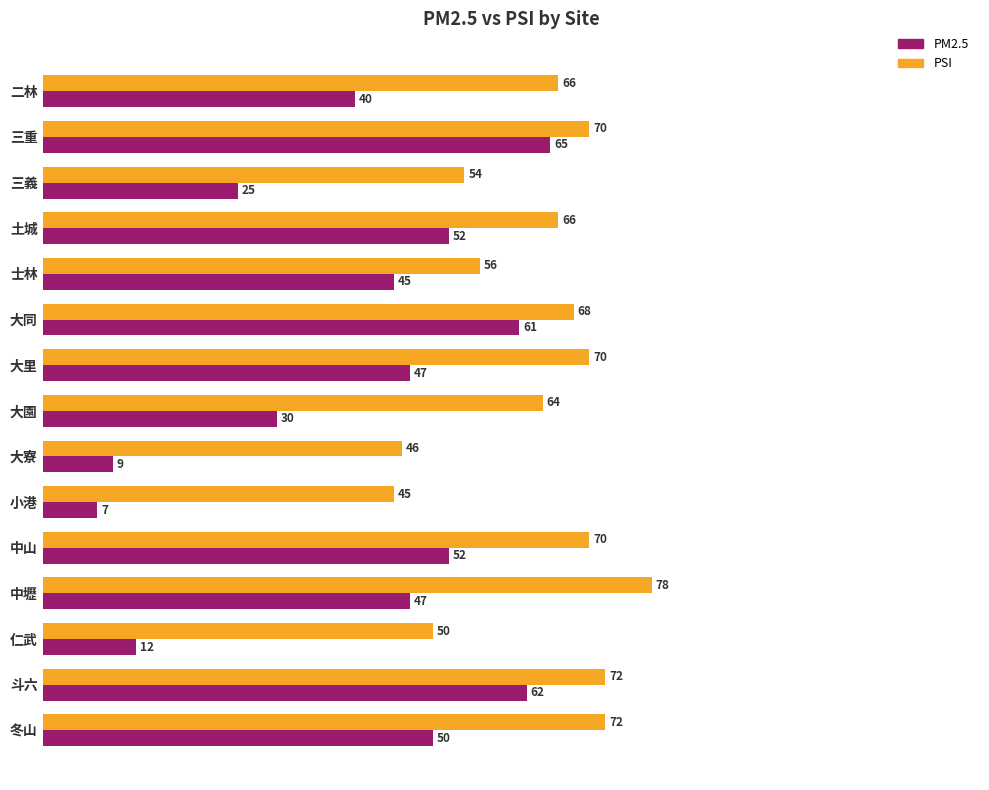

At which label is PSI closest to 61?

大園